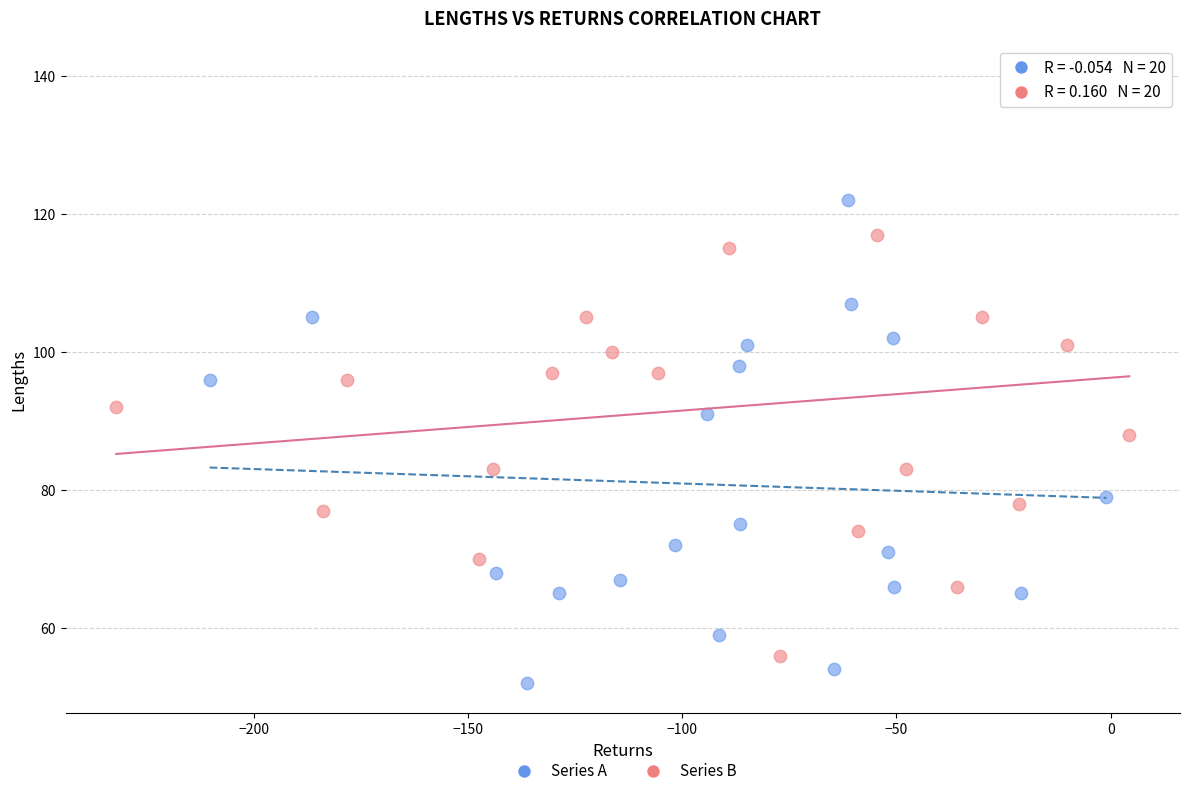

Which series contains the highest Y value?

Series B